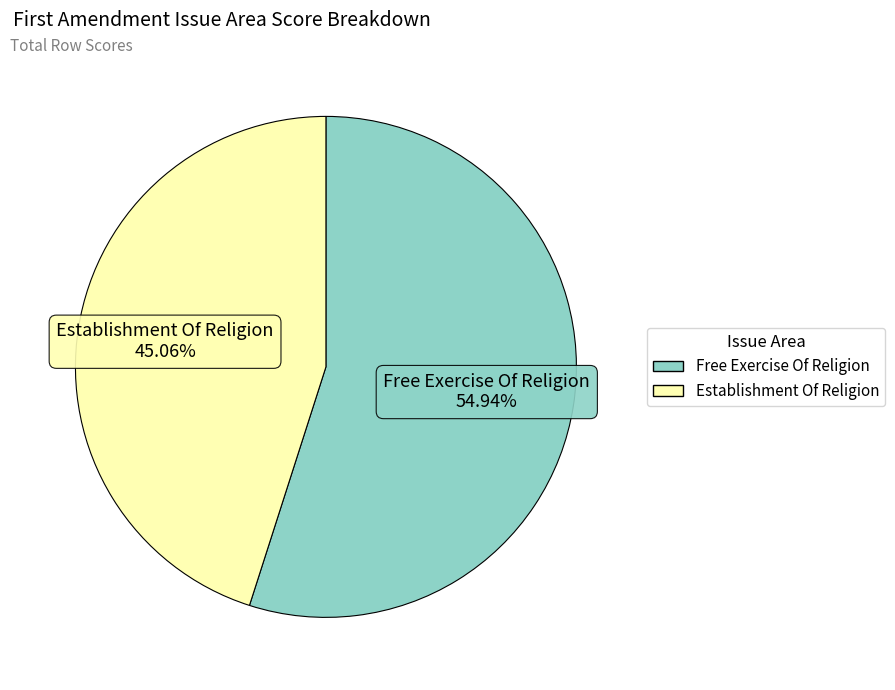

Is it true that Establishment Of Religion is 45% of the pie?

True